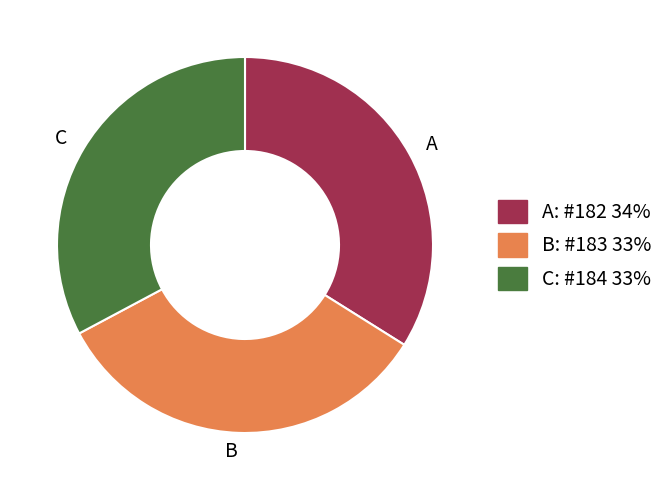

What is the largest slice in the pie chart?

A: #182 34%